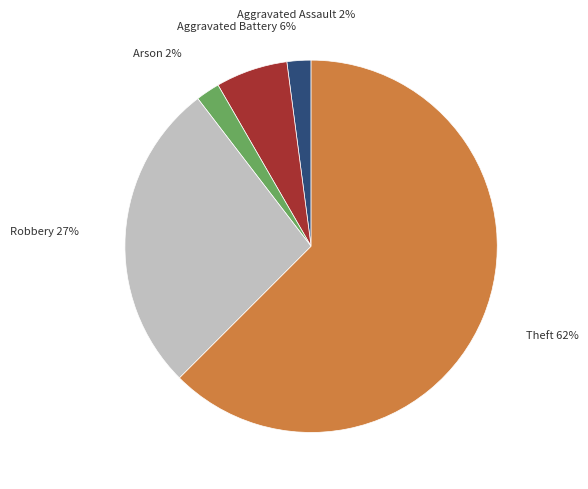

Is there a majority slice in this chart?

Yes